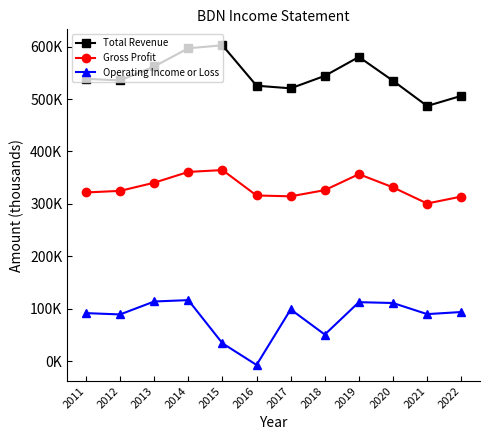

Reading right to left, transcribe all the data shown in this chart.

Total Revenue: 506100	486800	534900	580400	544300	520500	525500	602600	597000	562200	535700	538600
Gross Profit: 313900	300700	331500	356700	326200	314400	316000	364500	361000	340400	324800	321800
Operating Income or Loss: 93600	89600	110800	112400	50600	98600	-7400	33900	116300	113700	89000	91500